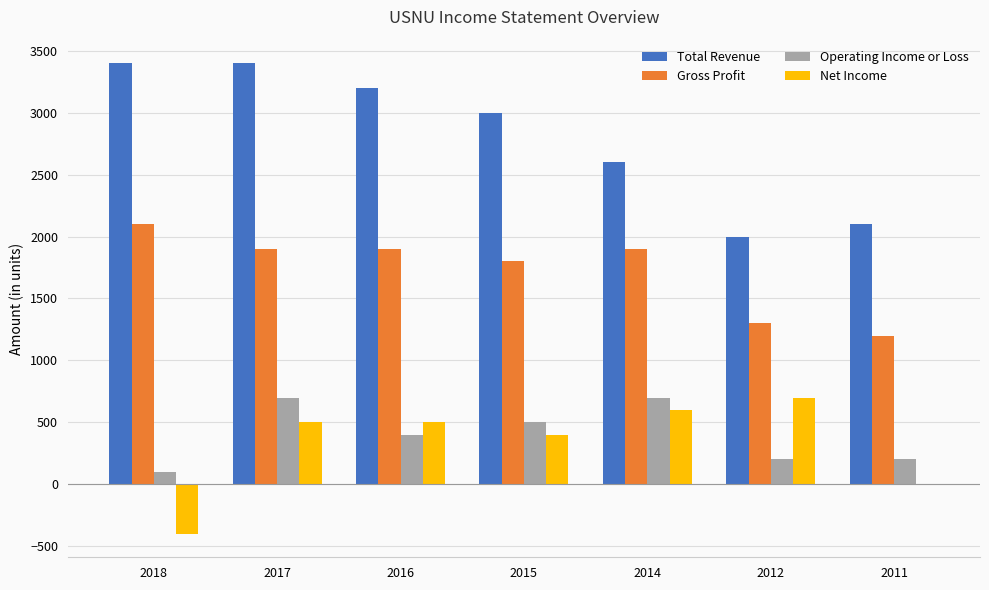

What is the sum of all Net Income values?

2300